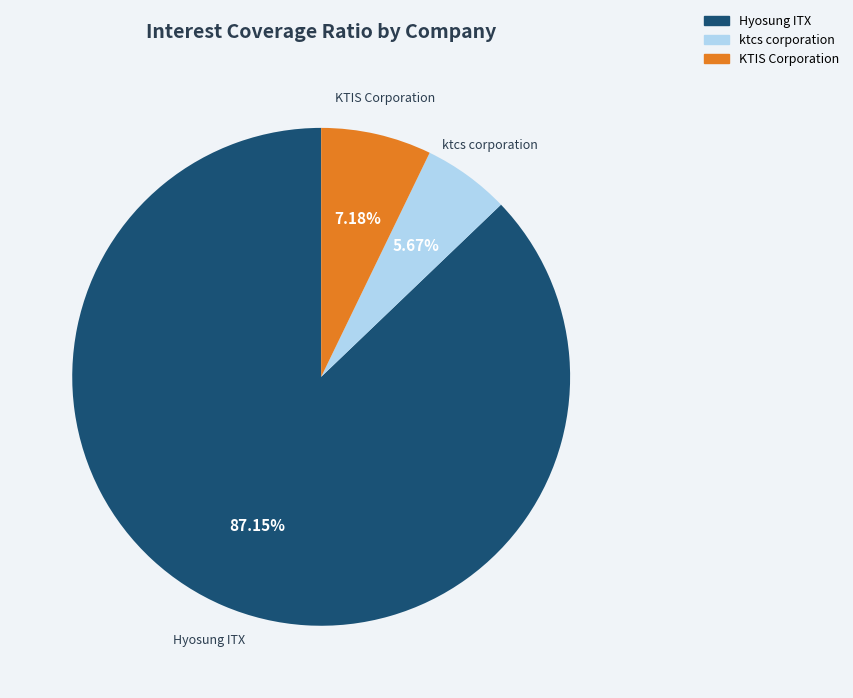

Which category accounts for the majority?

Hyosung ITX Co. Ltd (KOSE:A094280)